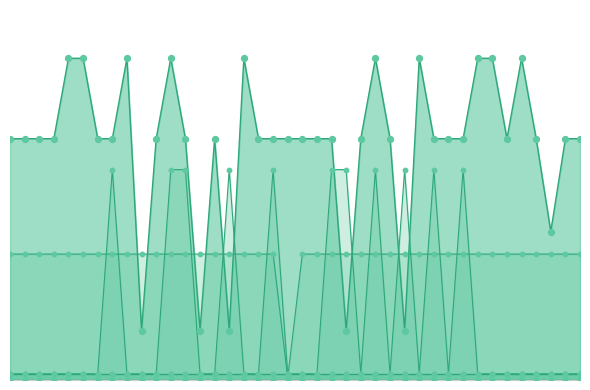

What are all the series names shown in the legend?

col_30, col_53, col_1